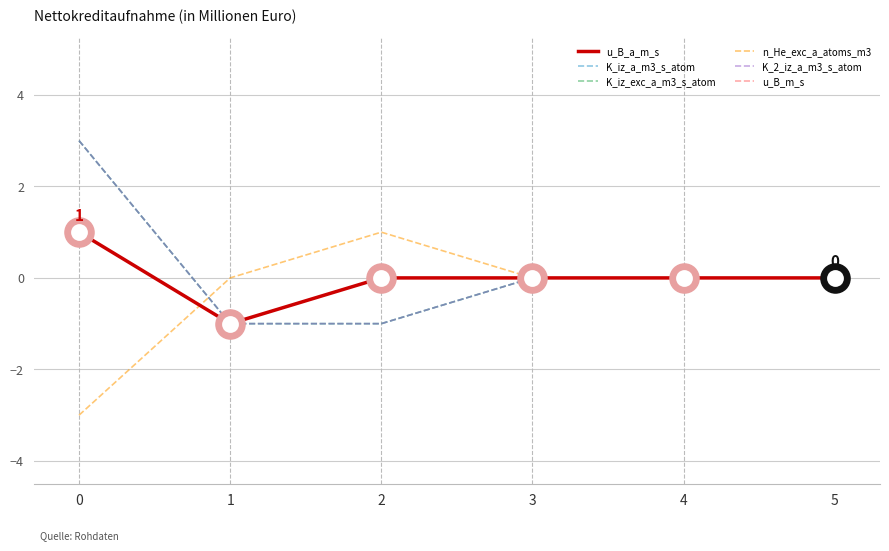

Does the chart have visible grid lines?

Yes